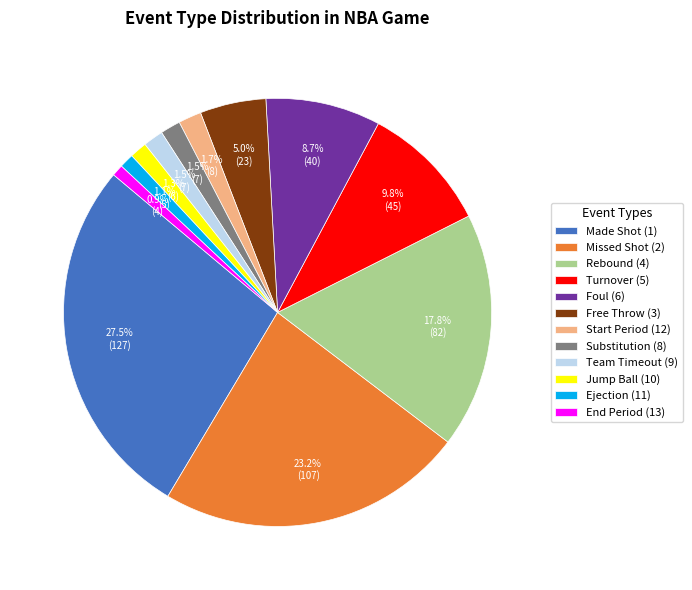

Approximately how many times larger is the value at Rebound (4) compared to End Period (13)?

20.5